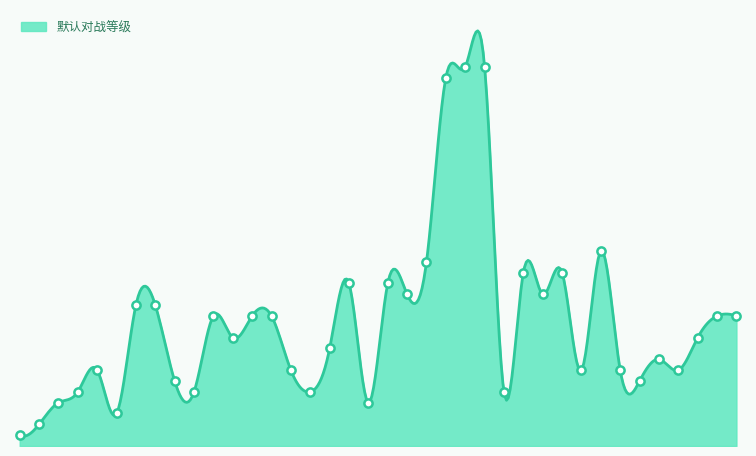

Which has a higher value, 僵尸 or 狮鹫?

狮鹫